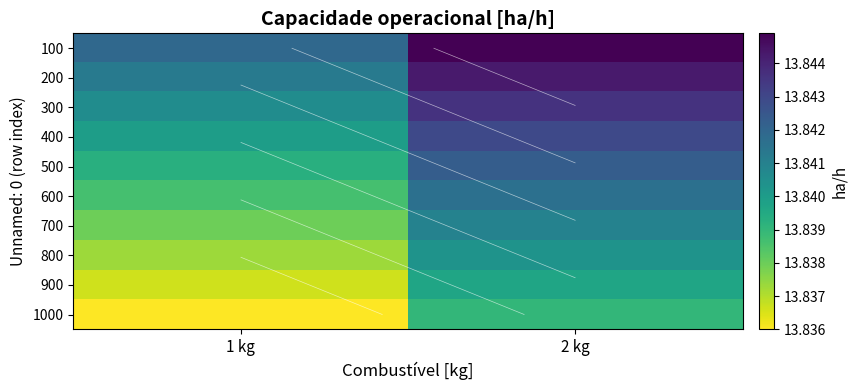

At how many categories does at least one series exceed 13?

2